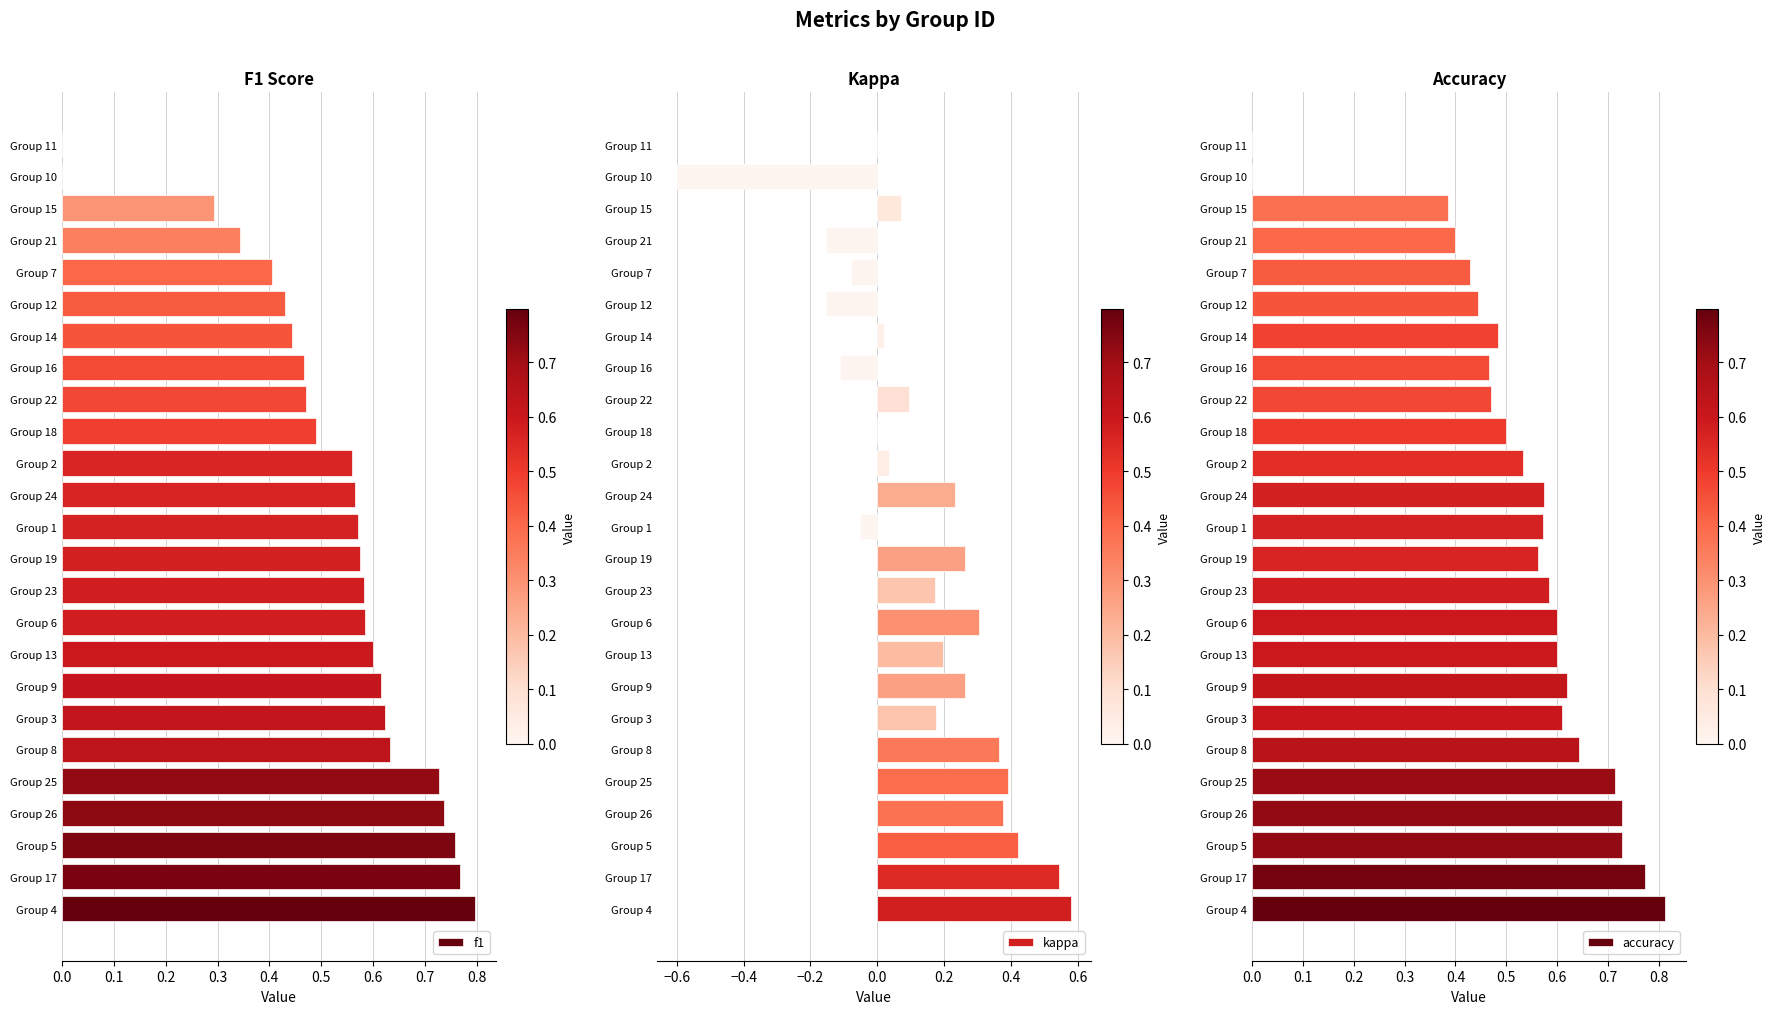

What is the minimum value shown in the chart?

-0.6